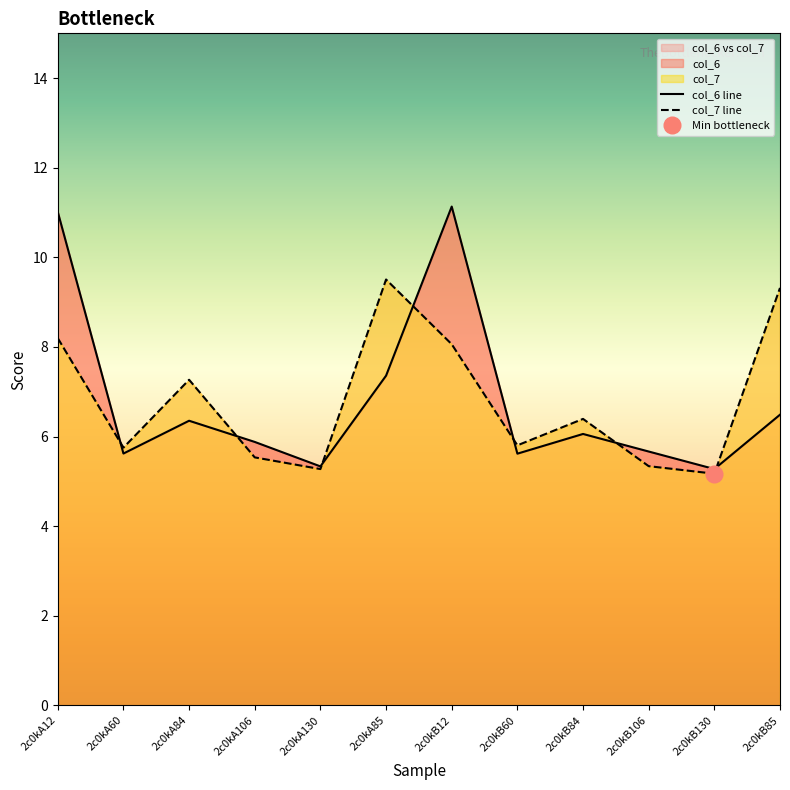

What is the sum of all col_6 line values?

81.8